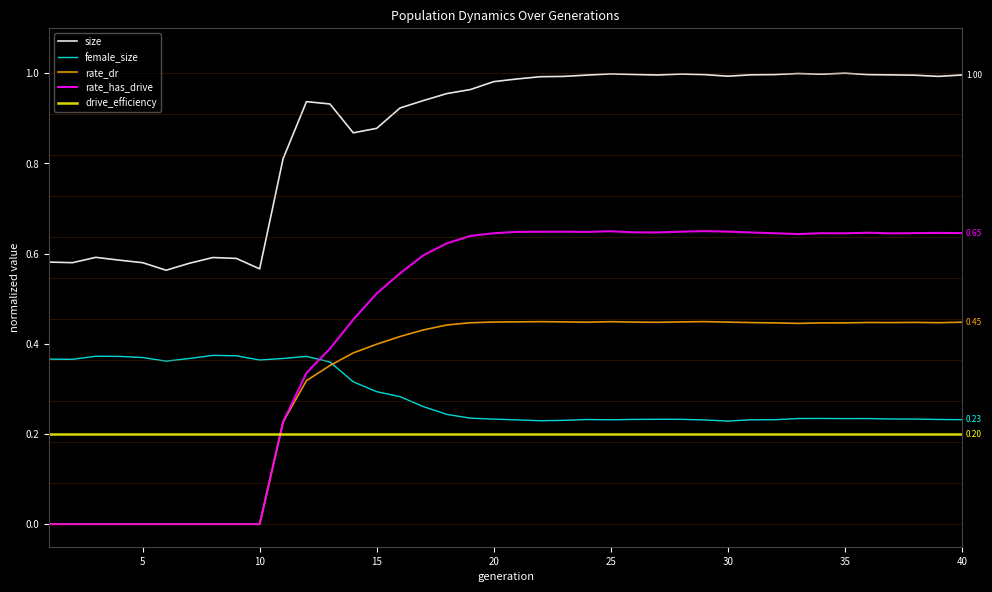

Which series has the largest total across all categories?

size